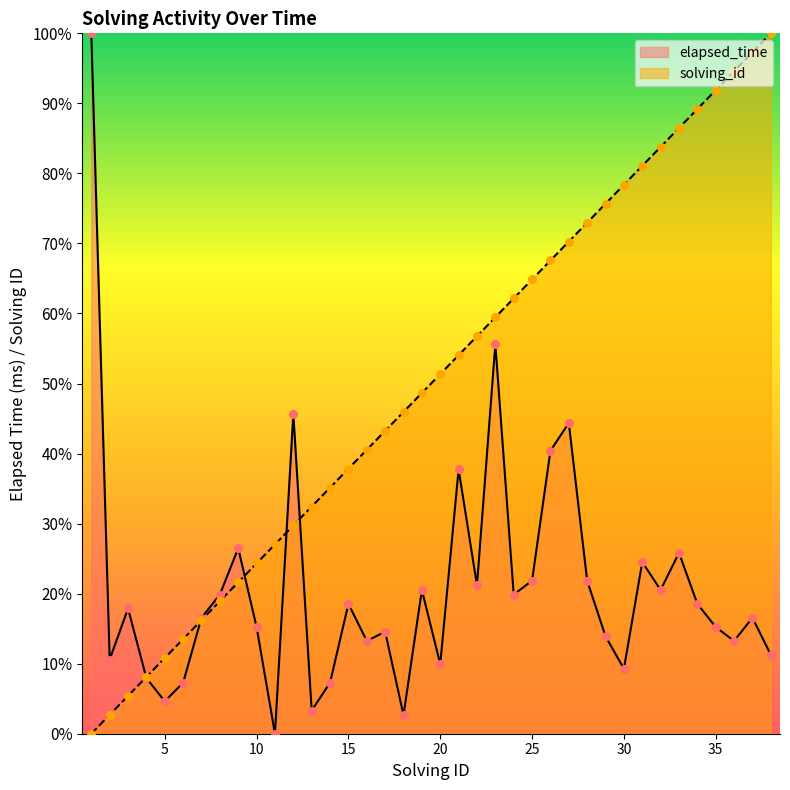

At which category is the sum across all series the highest?

23